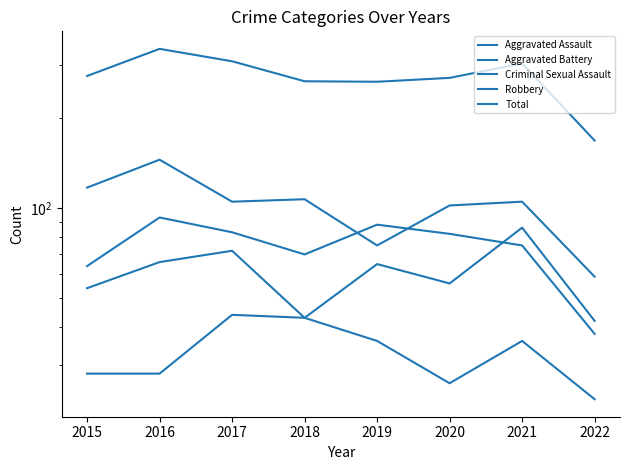

Which series ends up on top after the final intersection of Robbery and Aggravated Battery?

Robbery